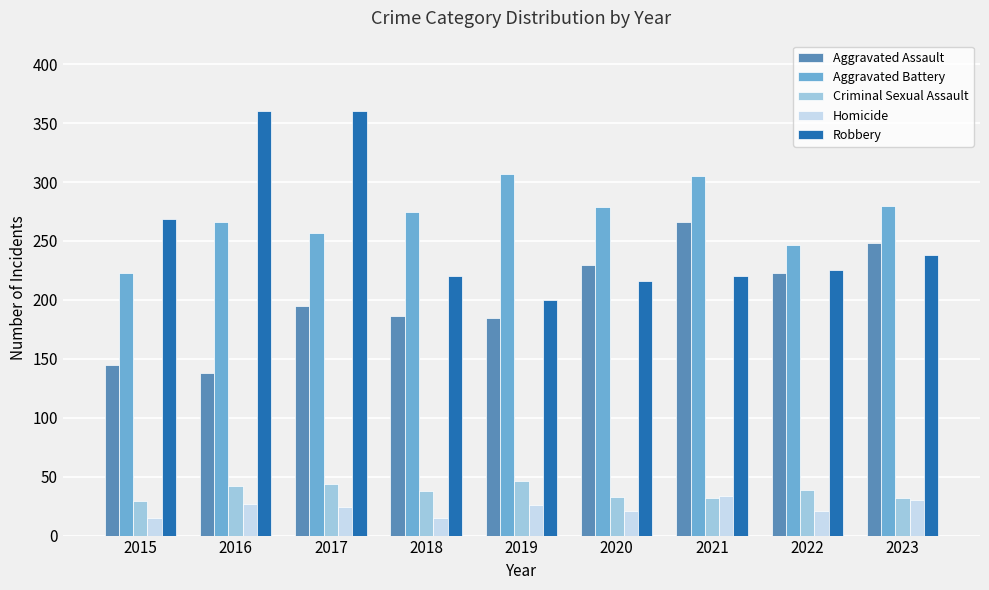

What is the difference between the Aggravated Battery values at 2021 and 2016?

39